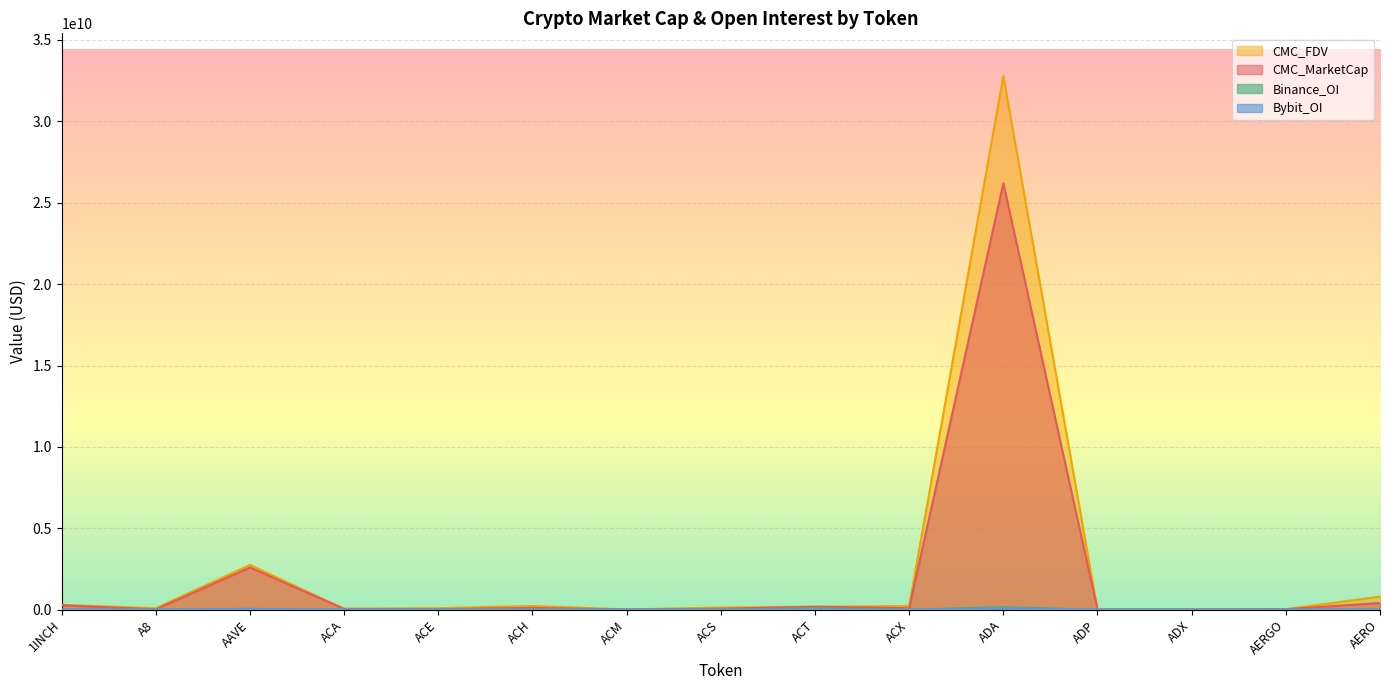

Rank the series at ADX from lowest to highest value.

Binance_OI, Bybit_OI, CMC_MarketCap, CMC_FDV